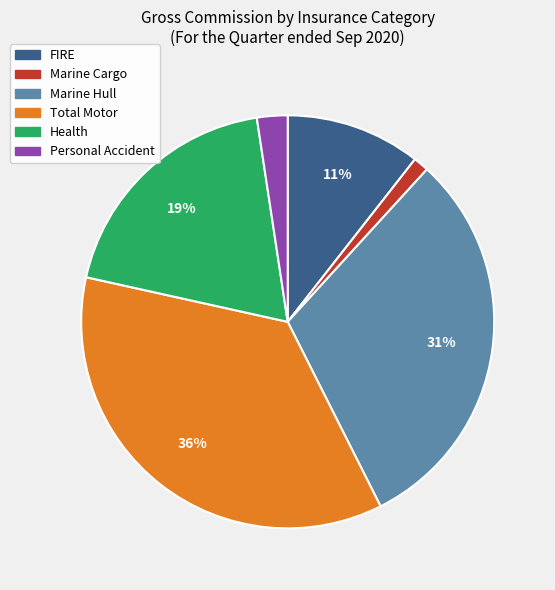

Is the sum of Total Motor and Marine Cargo greater than half?

No